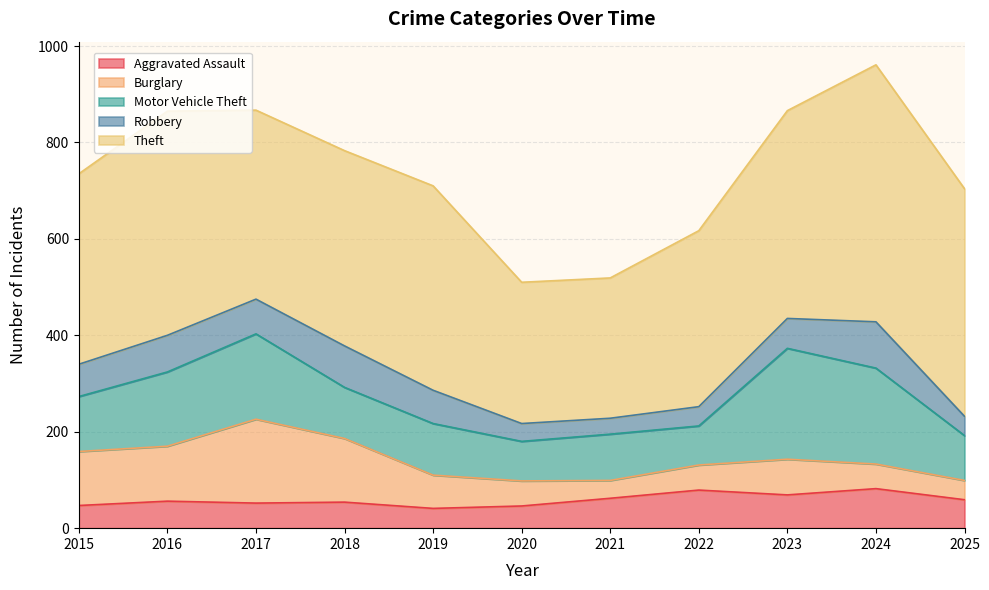

What is the spread (max minus min) of values at 2019?

383